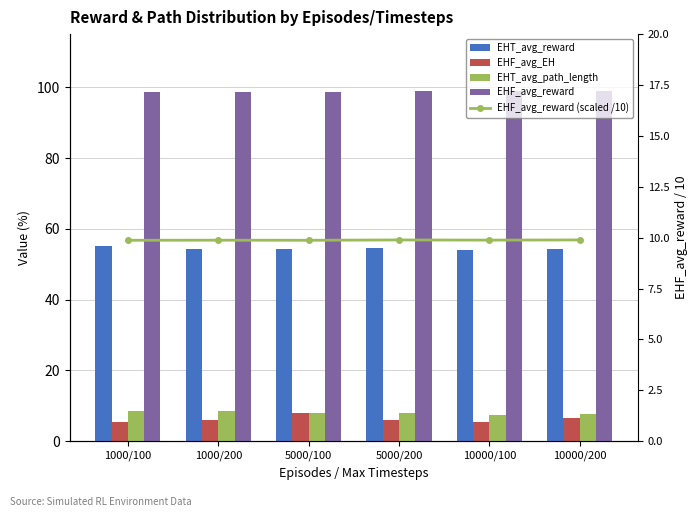

What is the label of the 4th bar from the left?

5000/200